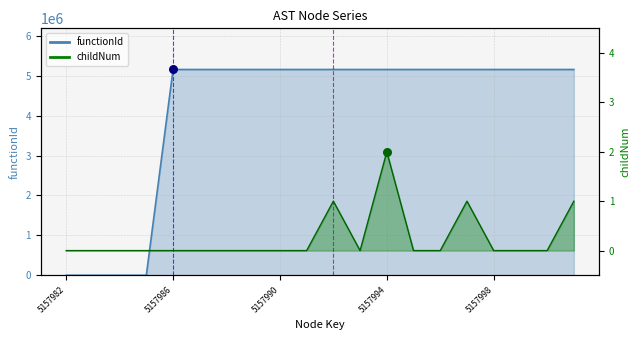

Which series has the largest total across all categories?

functionId